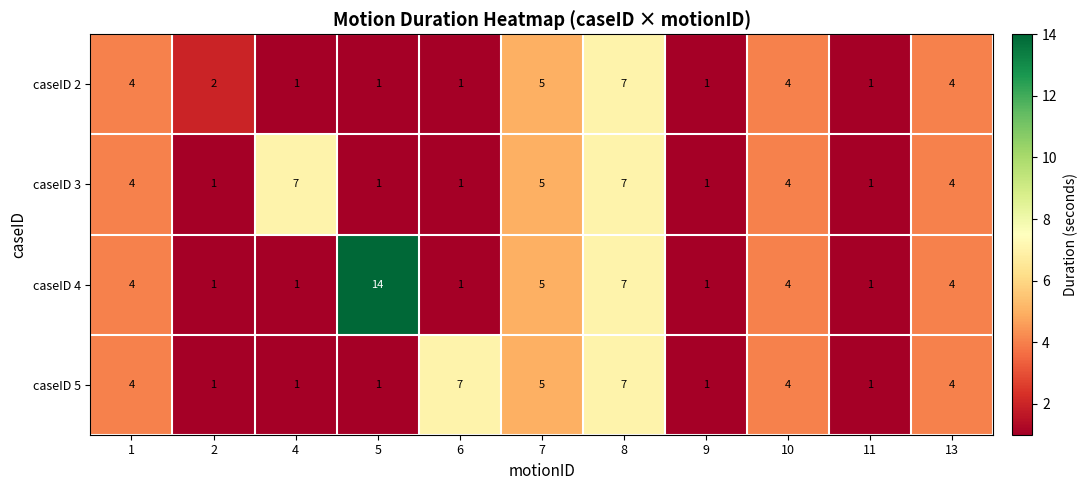

What is the difference between the highest and lowest values at 5?

13